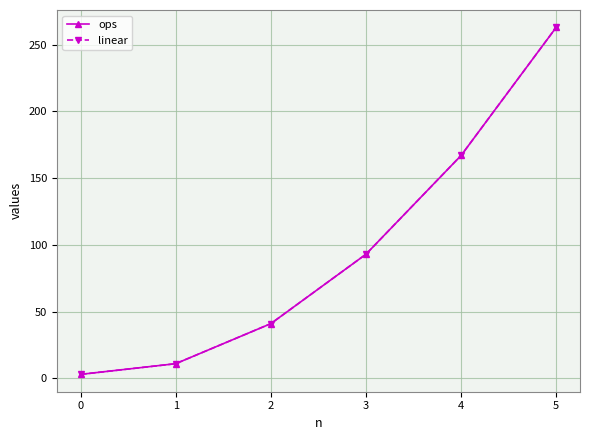

Is this an area chart (filled region under the line)?

No